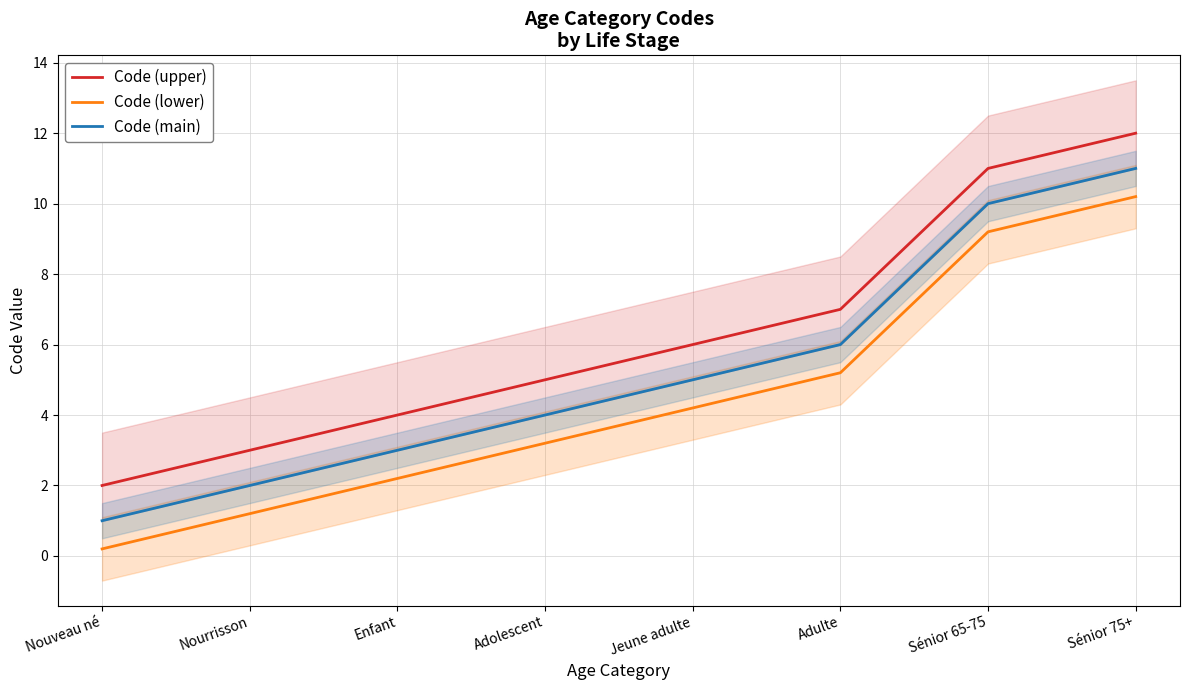

True or false: Code (main) and Code (lower) cross at least once.

False